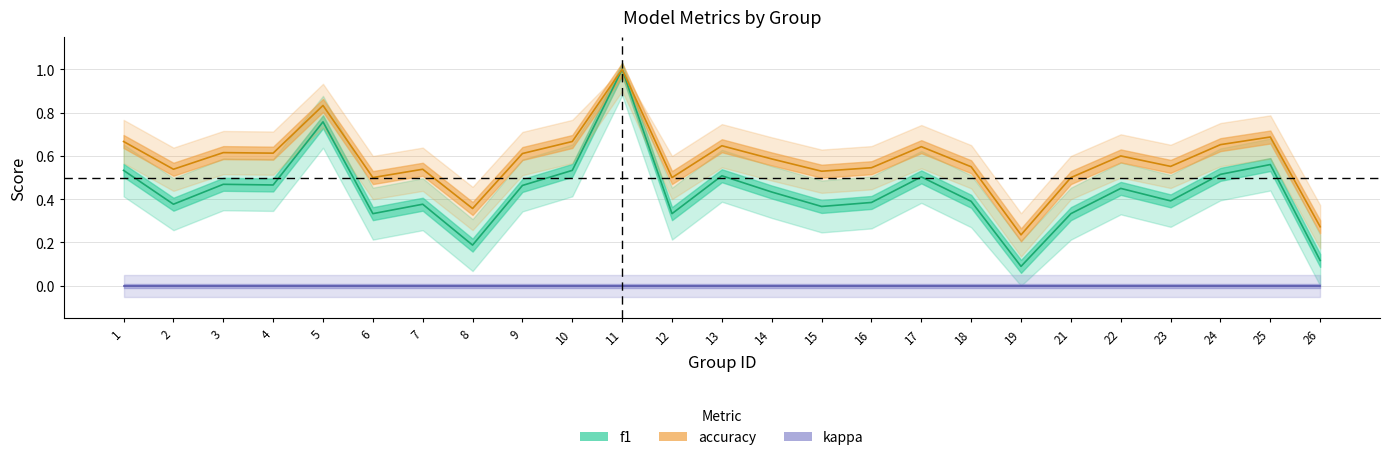

What is the sum of the f1 values at 9 and 8?

0.7